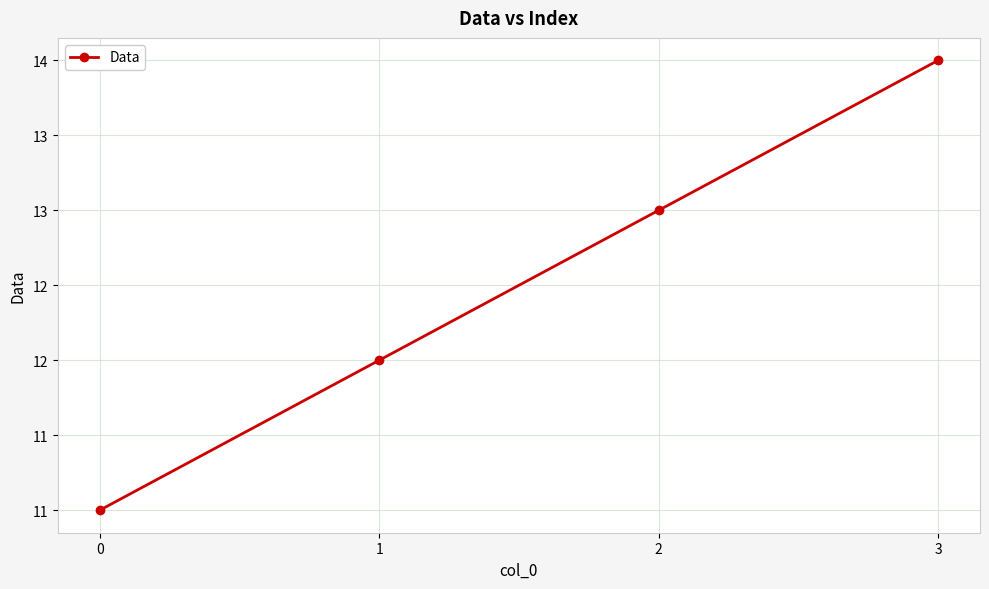

List the labels in order of value, smallest first.

0, 1, 2, 3